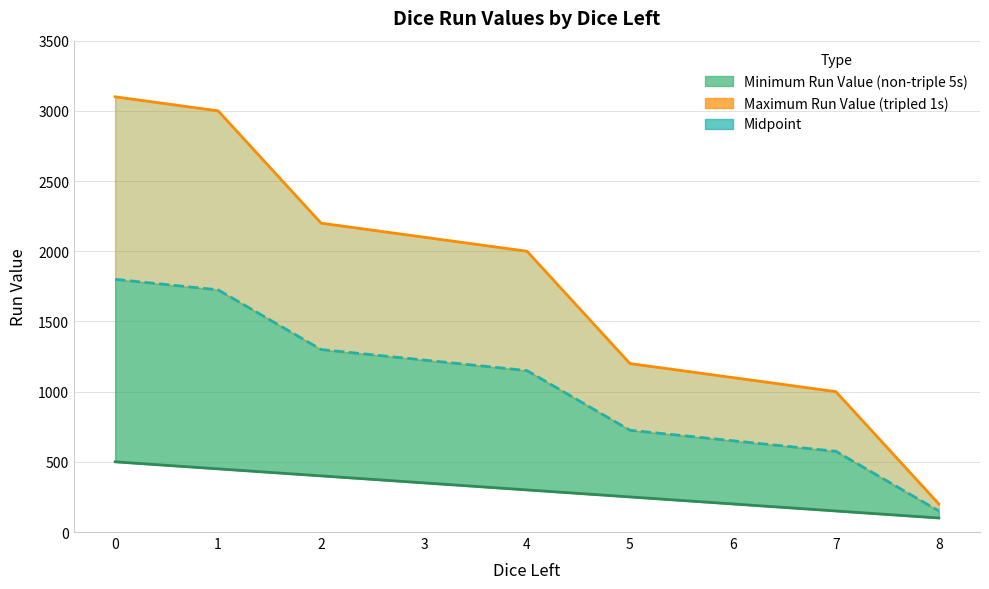

True or false: Minimum Run Value (non-triple 5s) and Maximum Run Value (tripled 1s) intersect in this chart.

False